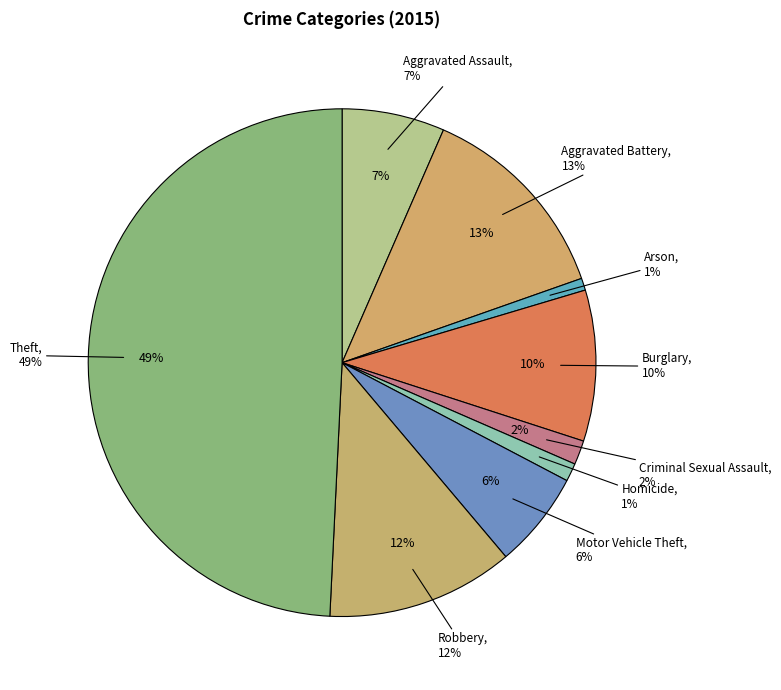

Rank the categories by value from lowest to highest.

Arson, Homicide, Criminal Sexual Assault, Motor Vehicle Theft, Aggravated Assault, Burglary, Robbery, Aggravated Battery, Theft